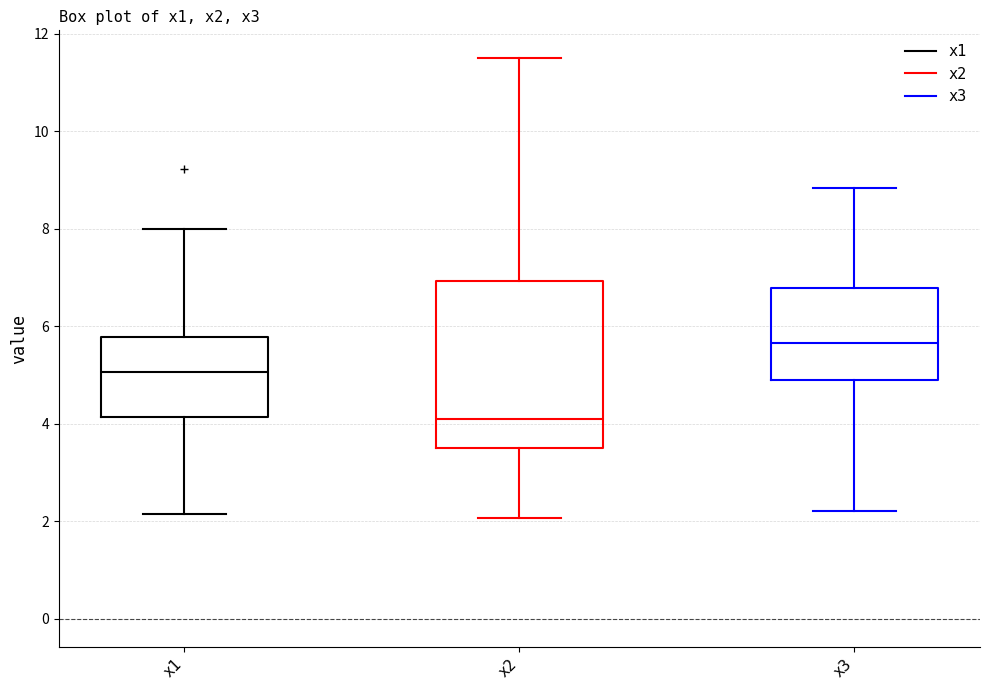

Reading left to right, transcribe this box plot: for each box, give where its median line is, the range the box spans, and where its two whiskers end, as read against the y-axis. The values are not printed on the chart, so give them approximately, as read against the axis.

x1: median 5.0, box 4.2 to 5.8, whiskers 2.2 to 8.0
x2: median 4.0, box 3.6 to 7.0, whiskers 2.0 to 11.4
x3: median 5.6, box 4.8 to 6.8, whiskers 2.2 to 8.8